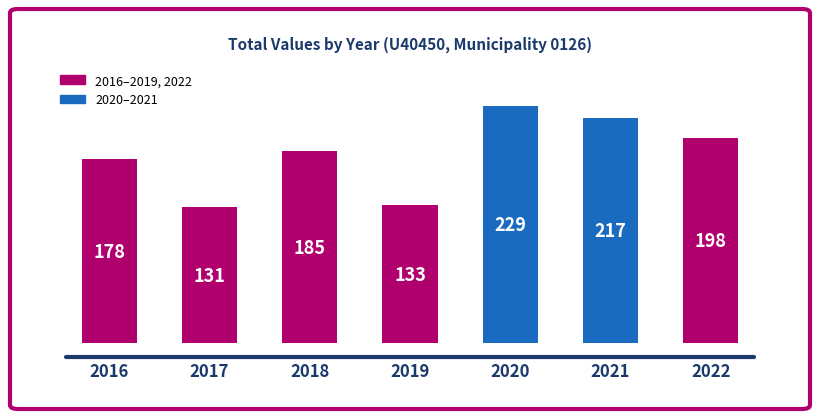

The chart shows a value of 198 at 2022. True or false?

True